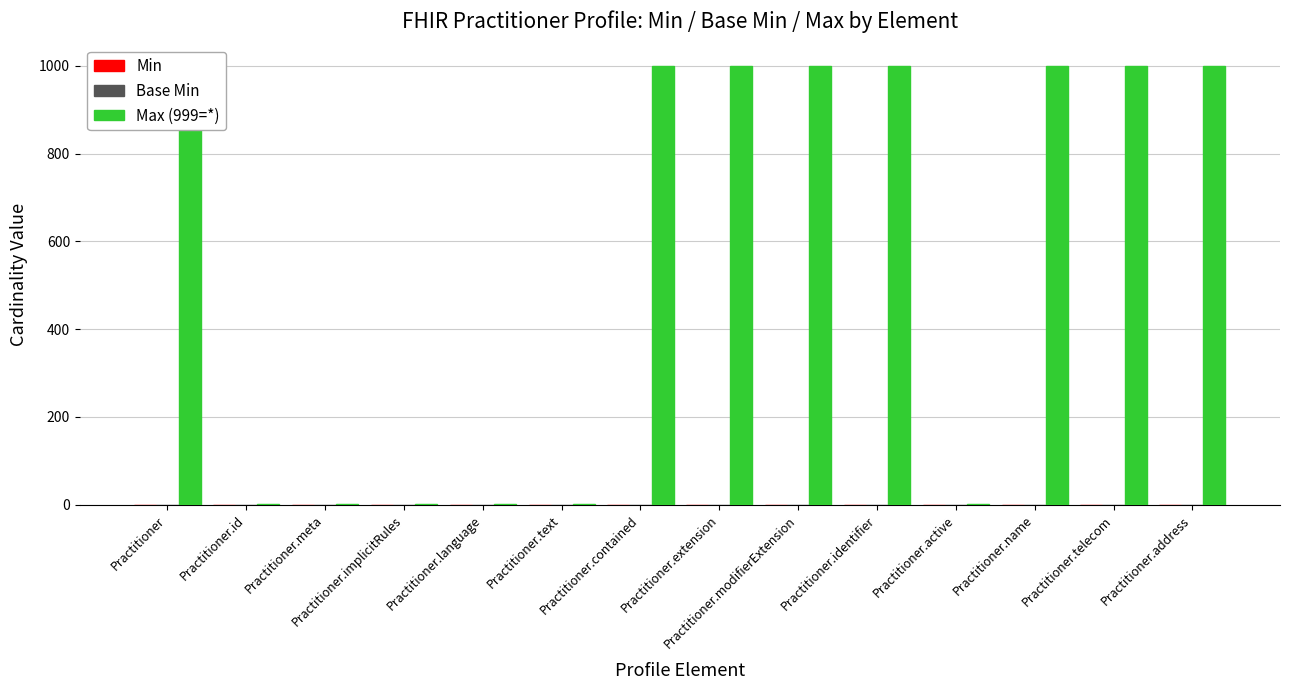

What is the label of the 4th bar from the right?

Practitioner.active